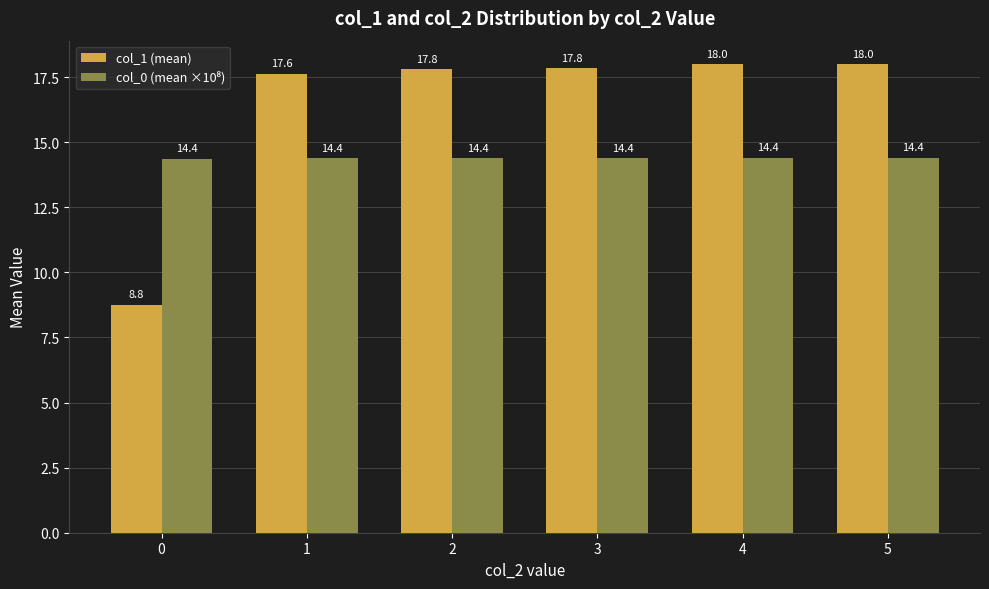

Which series changed the most between 0 and 5?

col_1 (mean)